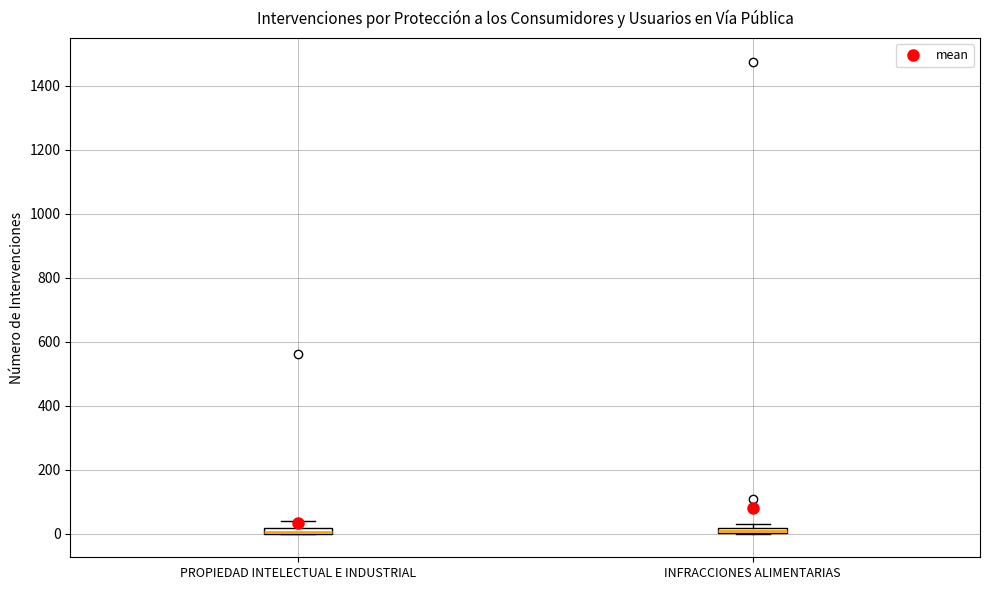

Where is the lower edge of the box for INFRACCIONES ALIMENTARIAS on the y-axis? The values are not printed on the chart, so give them approximately, as read against the axis.

0